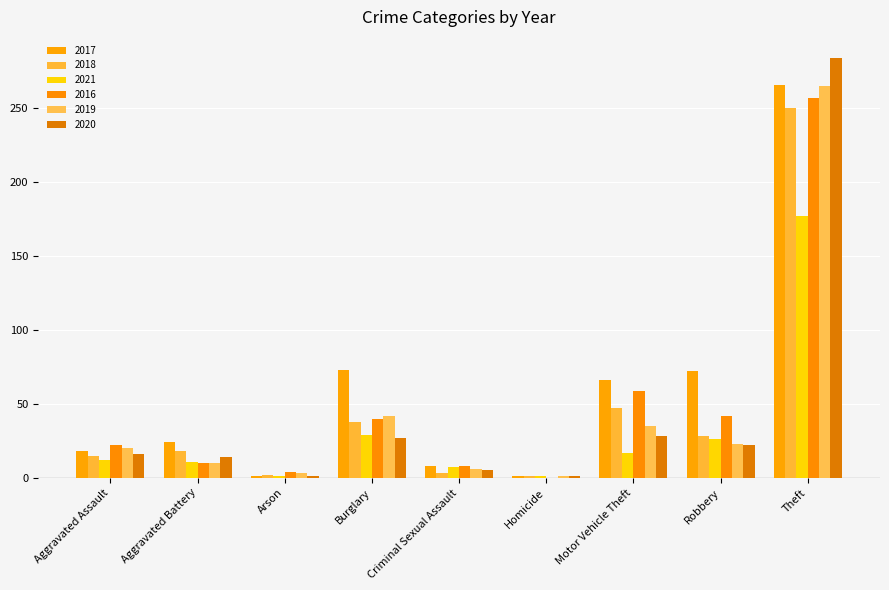

Which series has the largest total across all categories?

2017